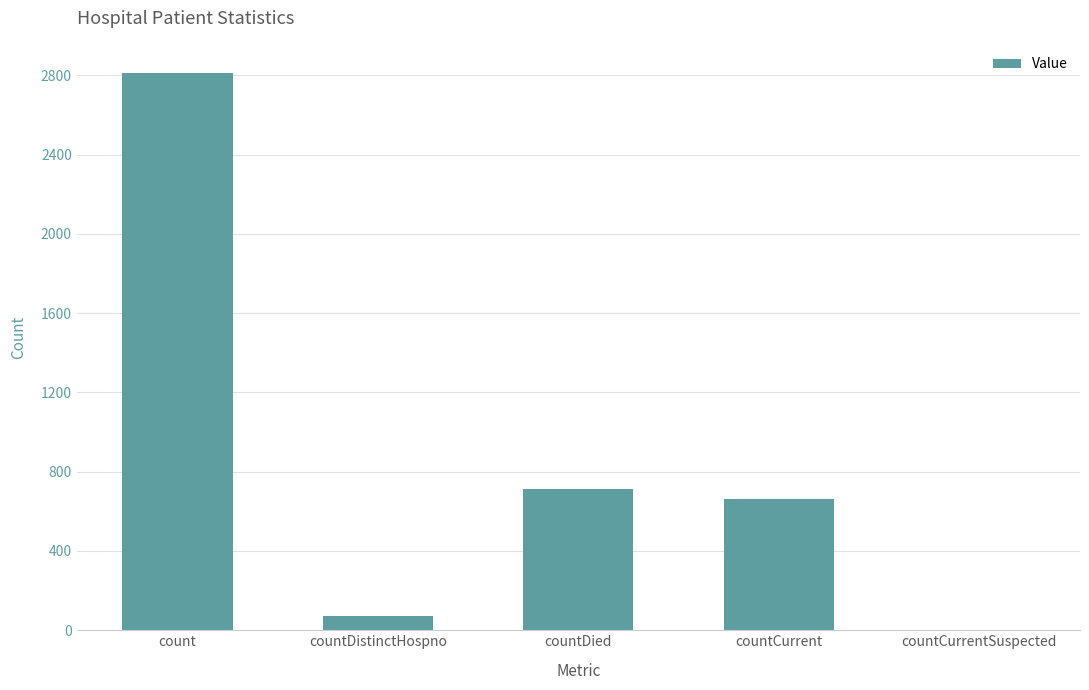

Reading left to right, list all the values displayed in this chart.

count=2814	countDistinctHospno=74	countDied=714	countCurrent=660	countCurrentSuspected=0